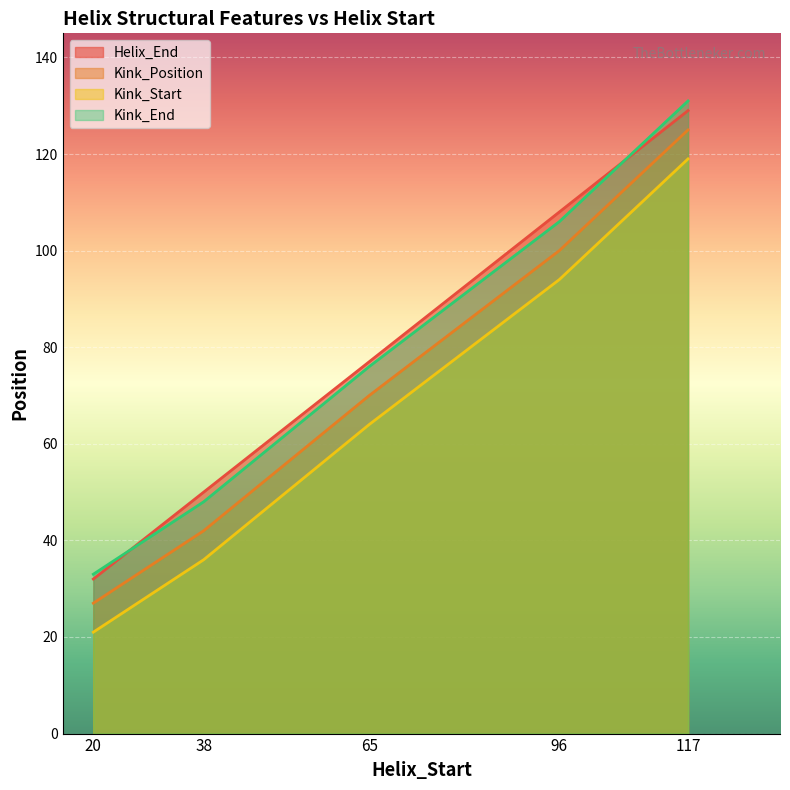

How many lines are shown in the chart?

4